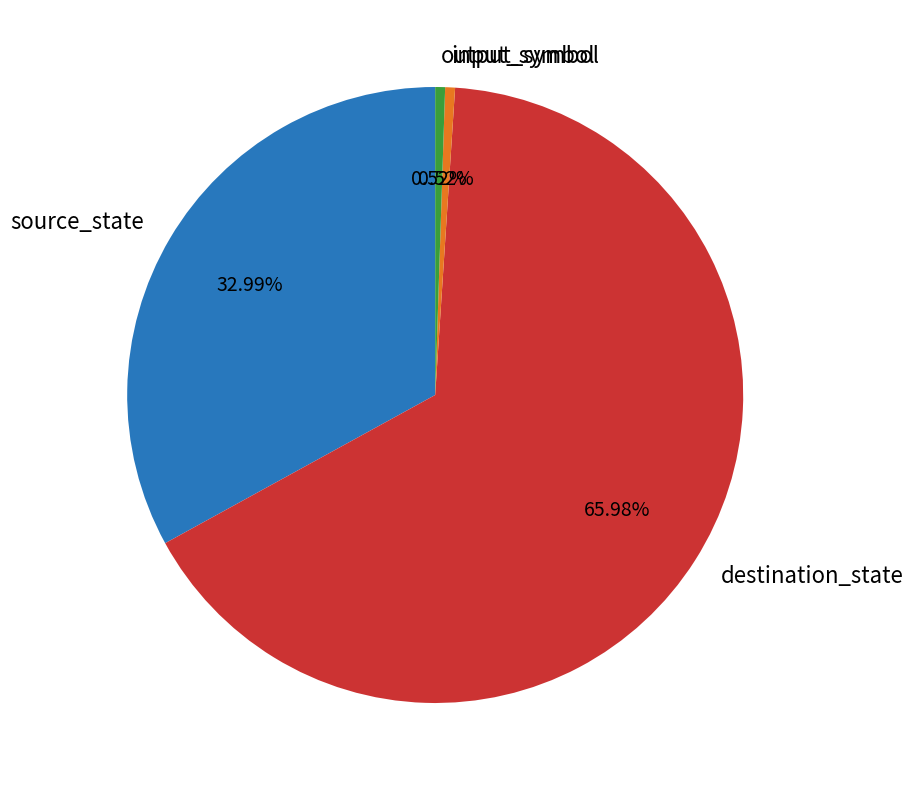

Which category has the biggest portion of the pie?

destination_state